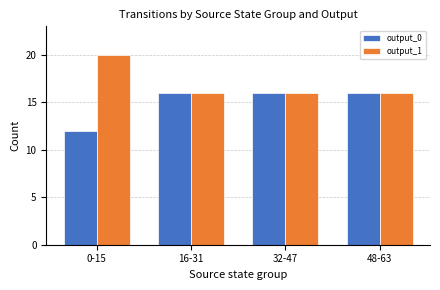

At which category does the chart reach its peak across all series?

0-15